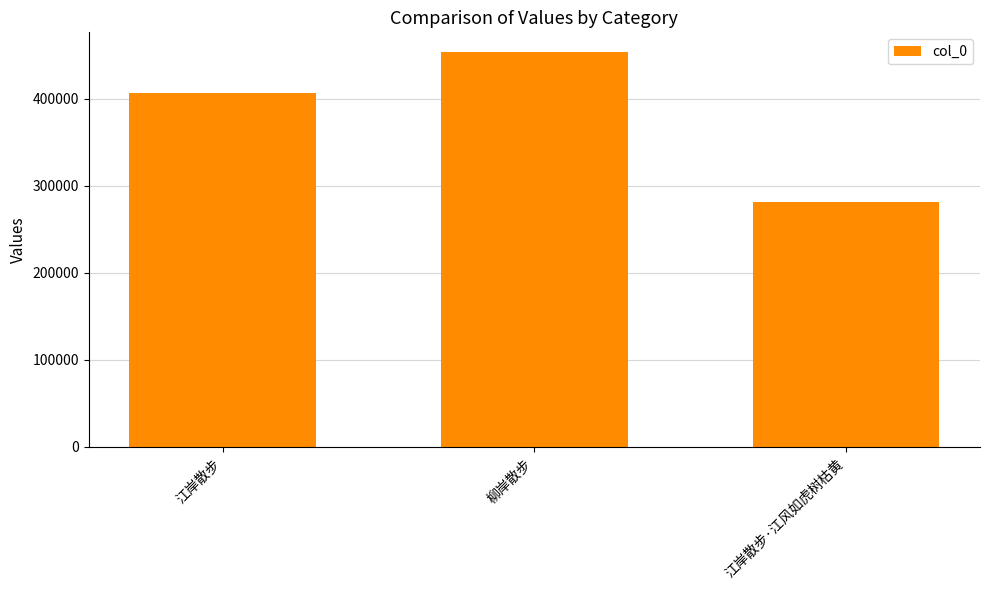

What is the label of the 3rd bar from the right?

江岸散步